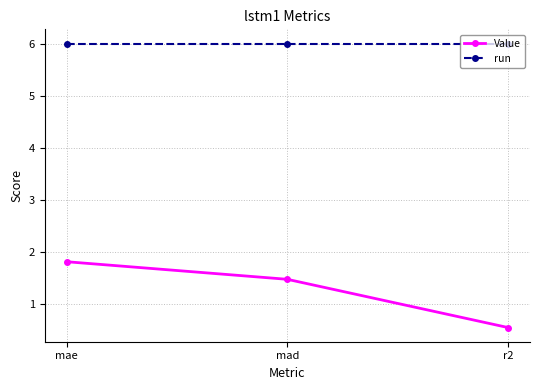

Which series has the largest range (max minus min)?

Value